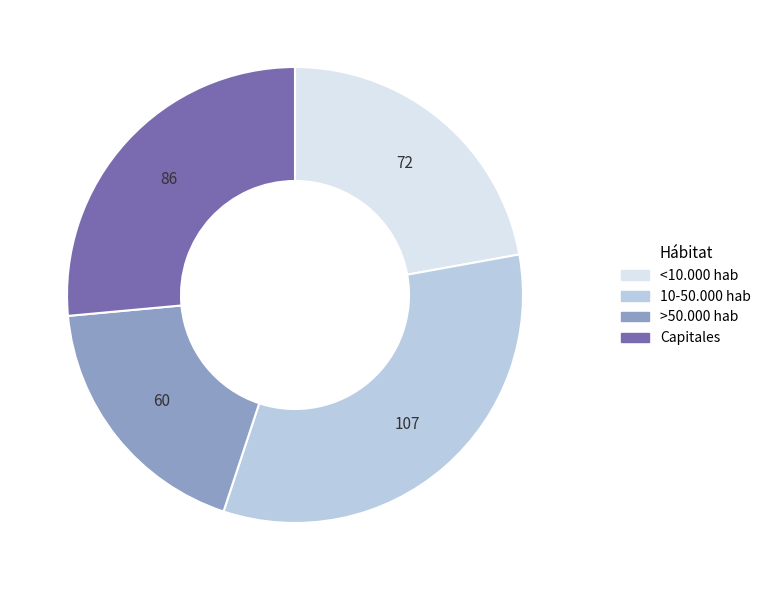

Is there any slice that represents more than half of the pie?

No